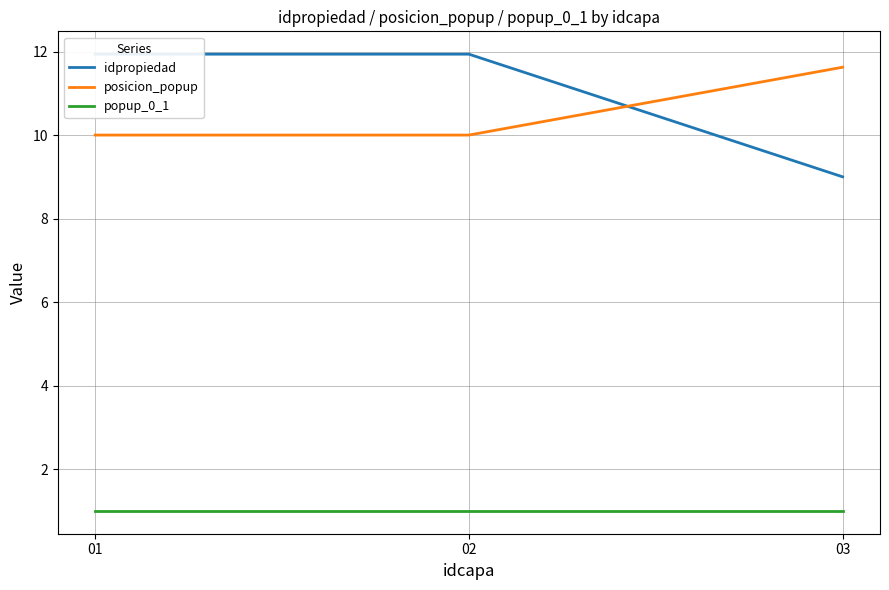

How many data points in posicion_popup are above 10?

1